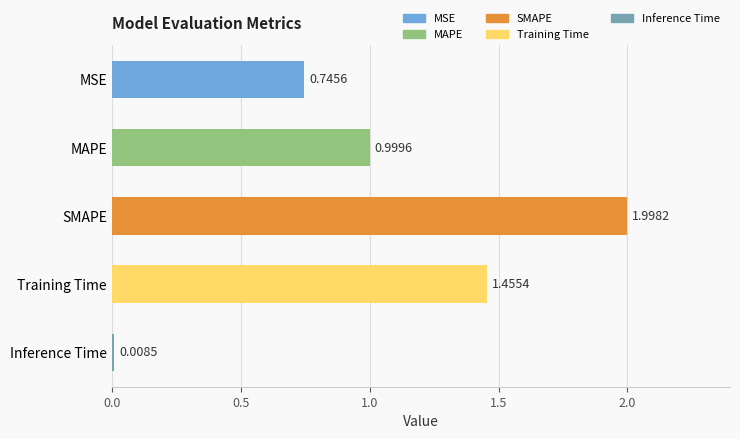

What is the difference between the maximum and second lowest values?

1.3